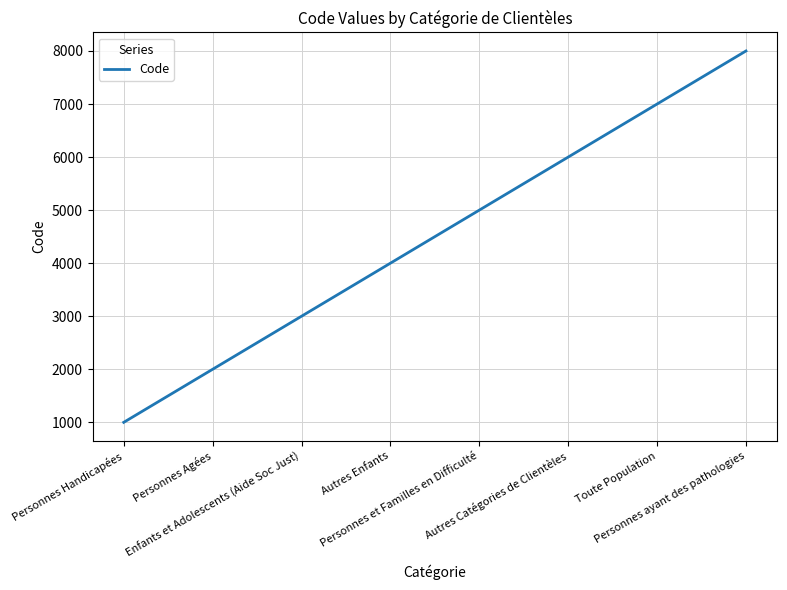

List the labels in order of value, largest first.

Personnes ayant des pathologies, Toute Population, Autres Catégories de Clientèles, Personnes et Familles en Difficulté, Autres Enfants, Enfants et Adolescents (Aide Soc Just), Personnes Agées, Personnes Handicapées